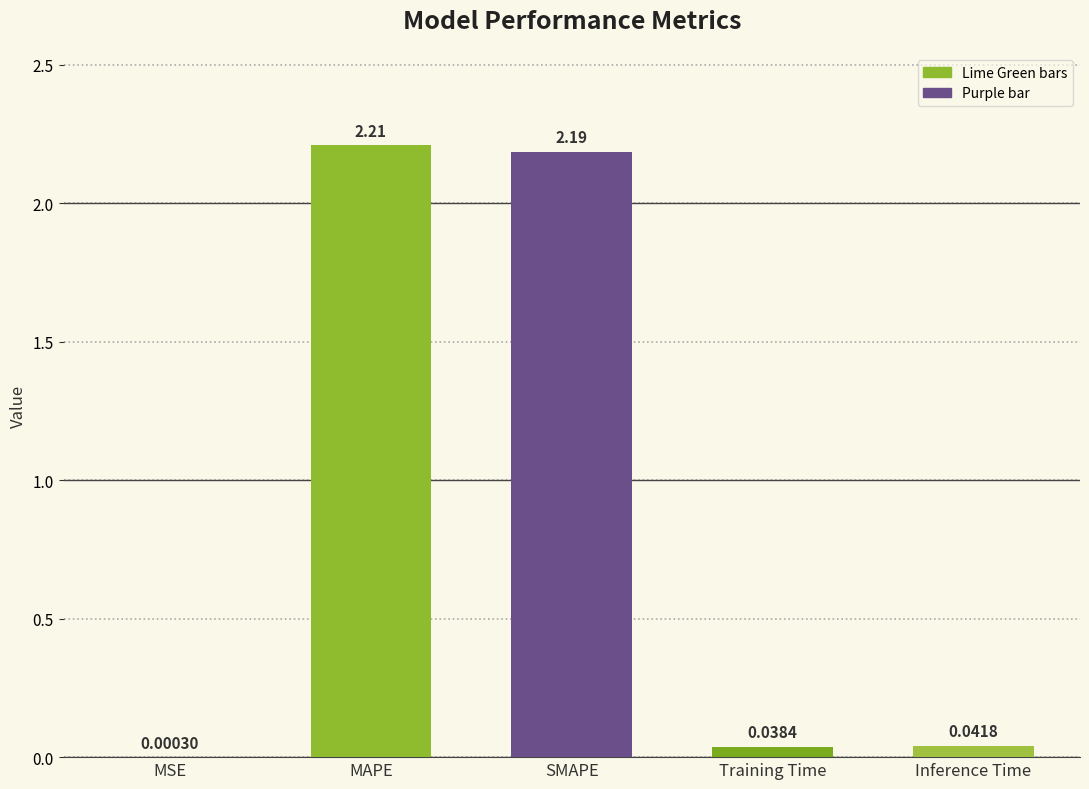

What is the sum of all values?

4.5